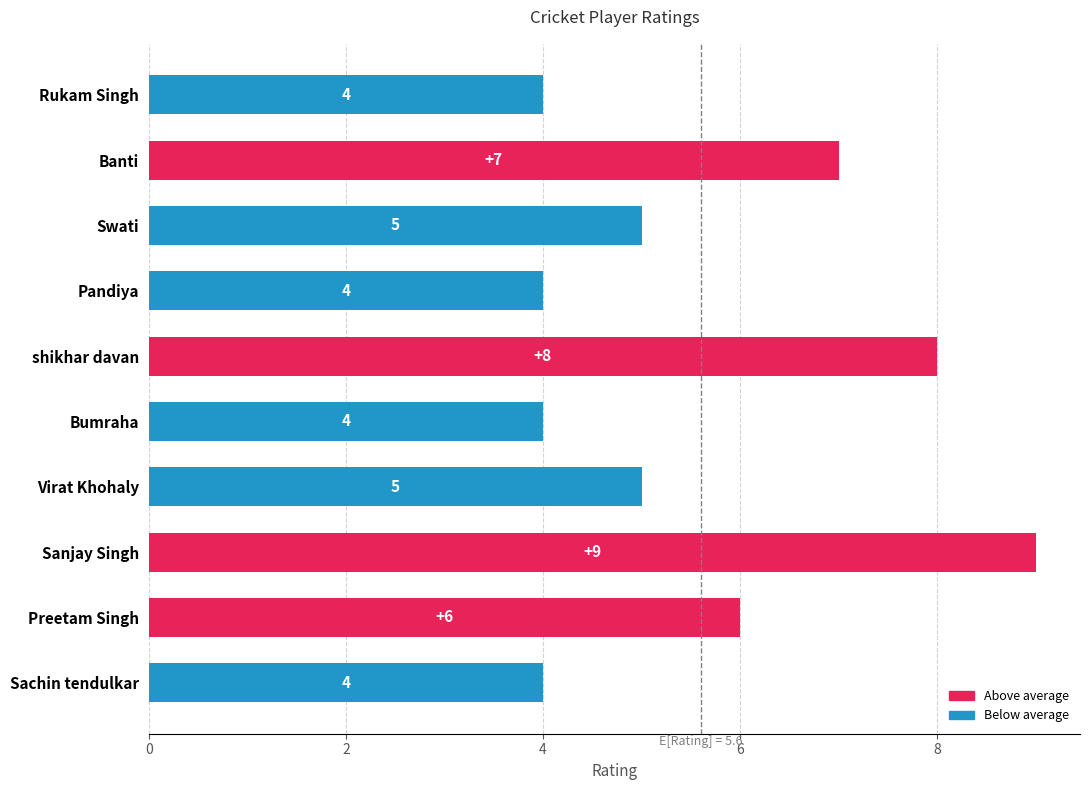

Reading bottom to top, extract all data points from this chart.

Sachin tendulkar=4	Preetam Singh=6	Sanjay Singh=9	Virat Khohaly=5	Bumraha=4	shikhar davan=8	Pandiya=4	Swati=5	Banti=7	Rukam Singh=4